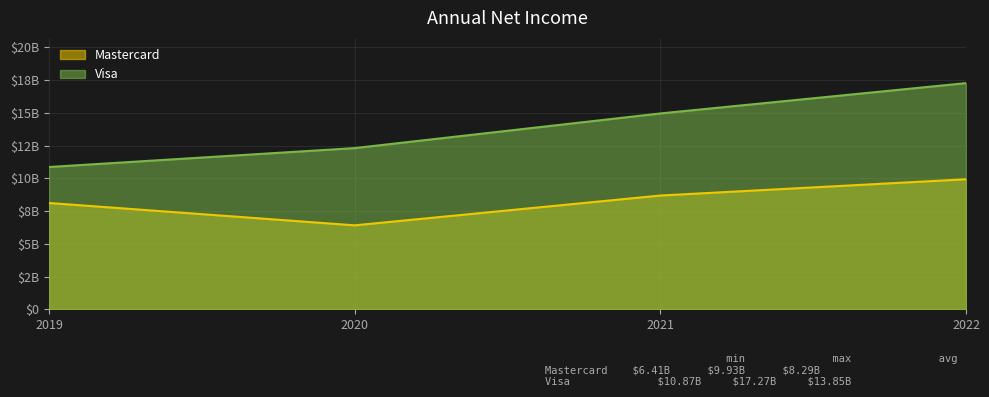

Rank the categories by Visa value from highest to lowest.

2022, 2021, 2020, 2019